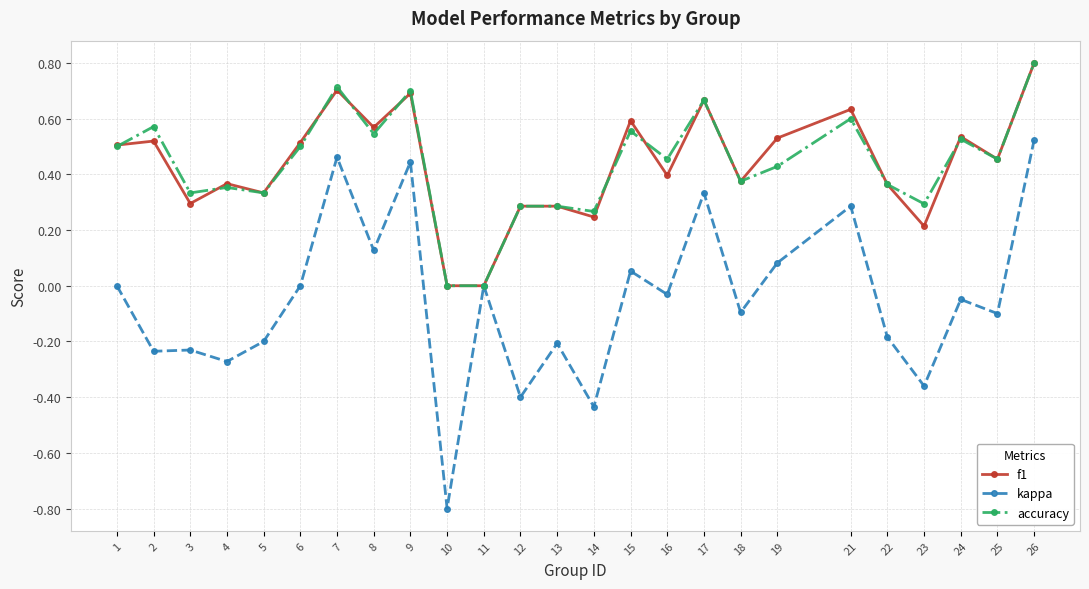

True or false: accuracy has a value of 0.6 at 2.

True